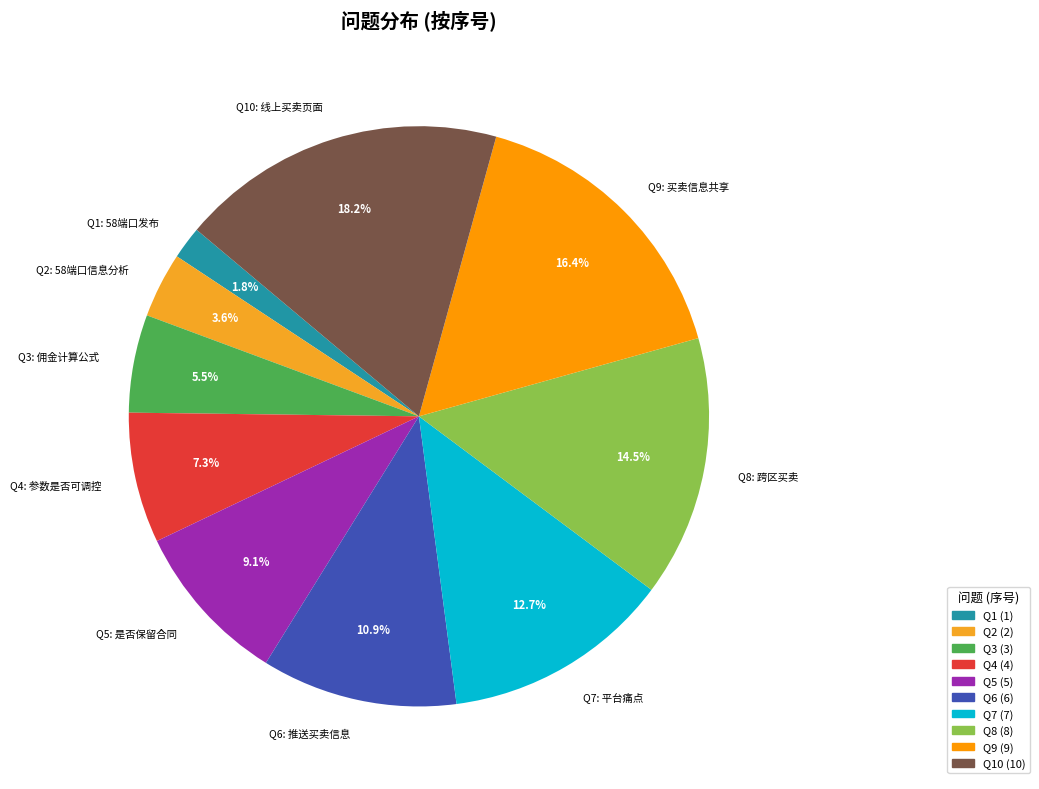

What is the smallest slice in the pie chart?

Q1: 58端口发布